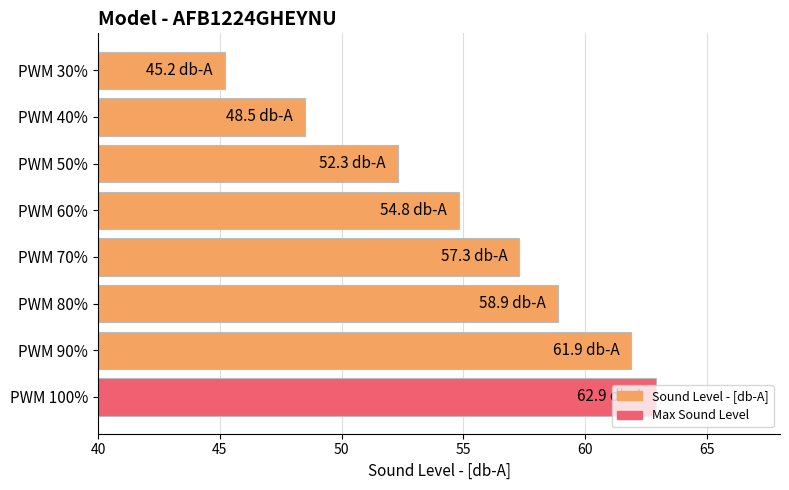

List the labels in order of value, smallest first.

PWM 30%, PWM 40%, PWM 50%, PWM 60%, PWM 70%, PWM 80%, PWM 90%, PWM 100%